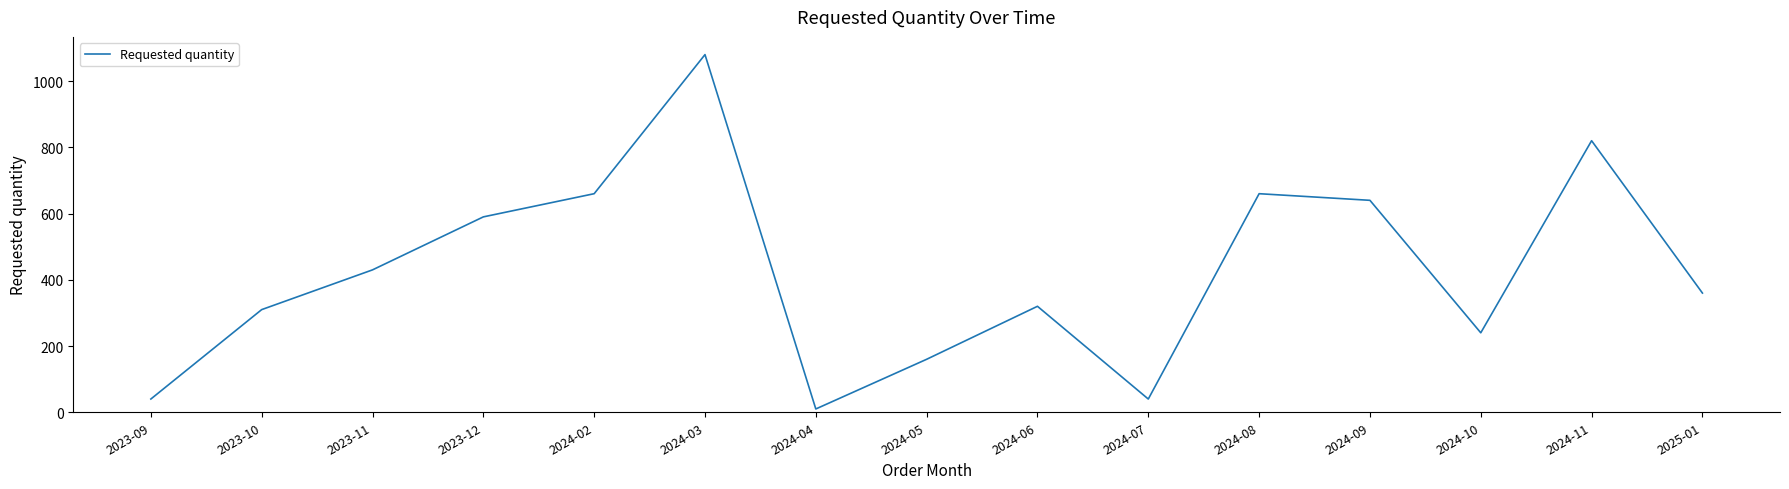

What is the greatest value displayed?

1080